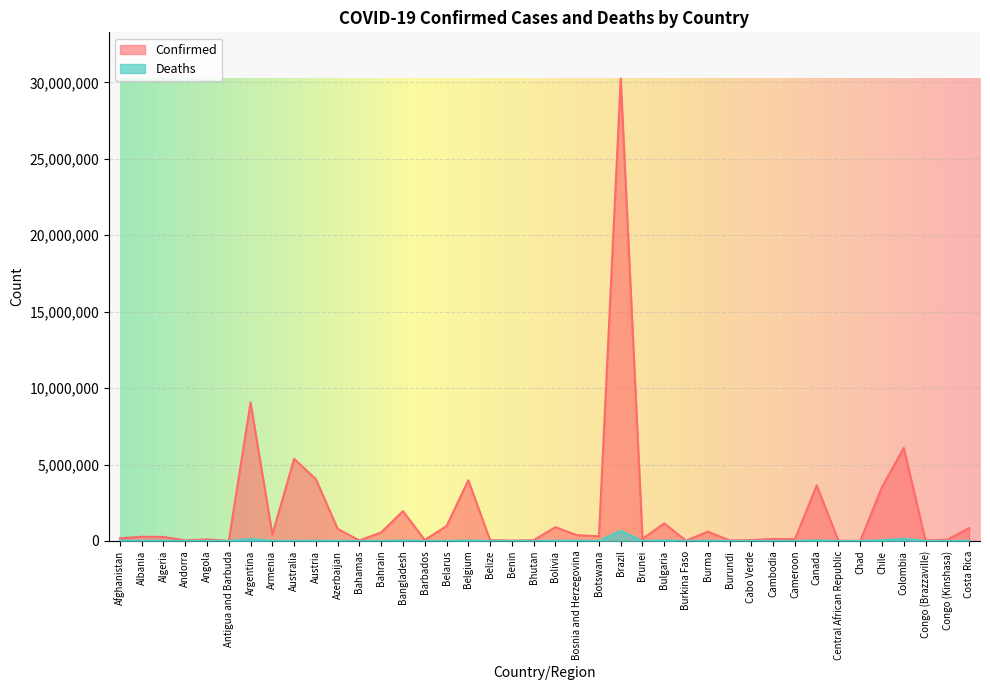

What is the value of the Confirmed point at the 10th from the left?

4045809